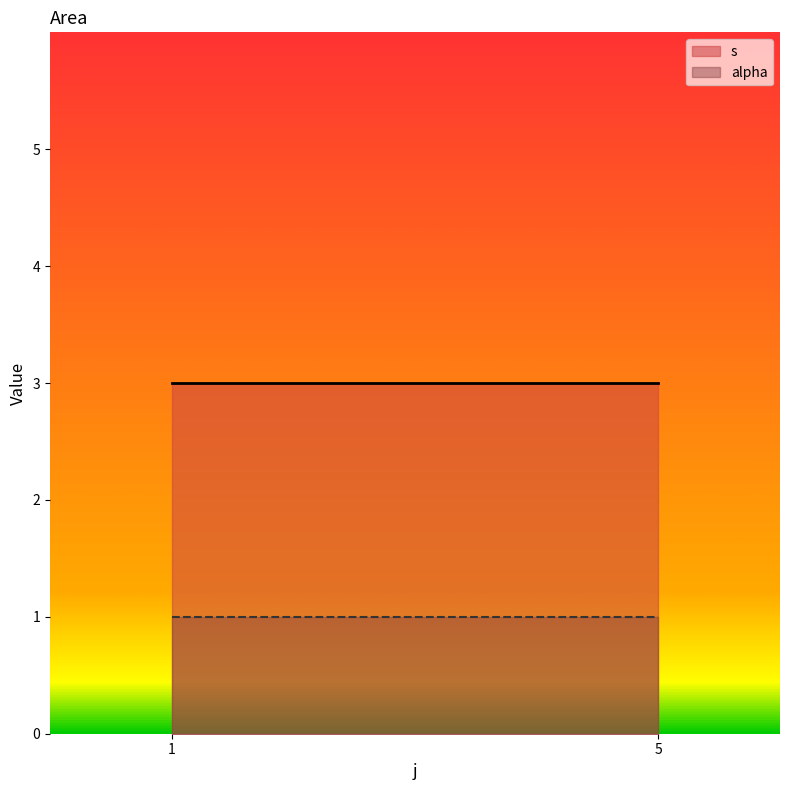

True or false: s and alpha intersect in this chart.

False